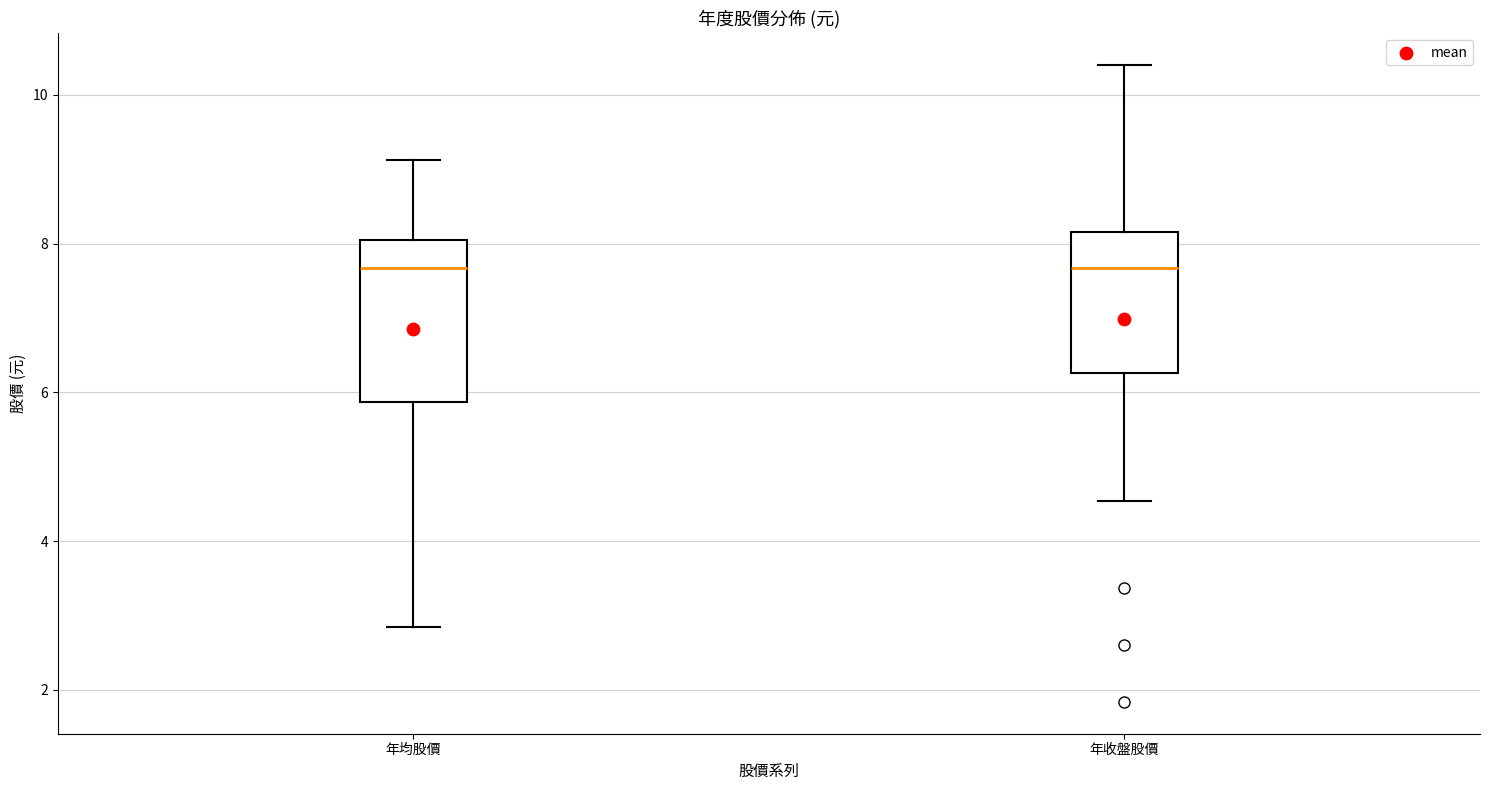

Which box is the tallest, from its lower edge to its upper edge?

年均股價